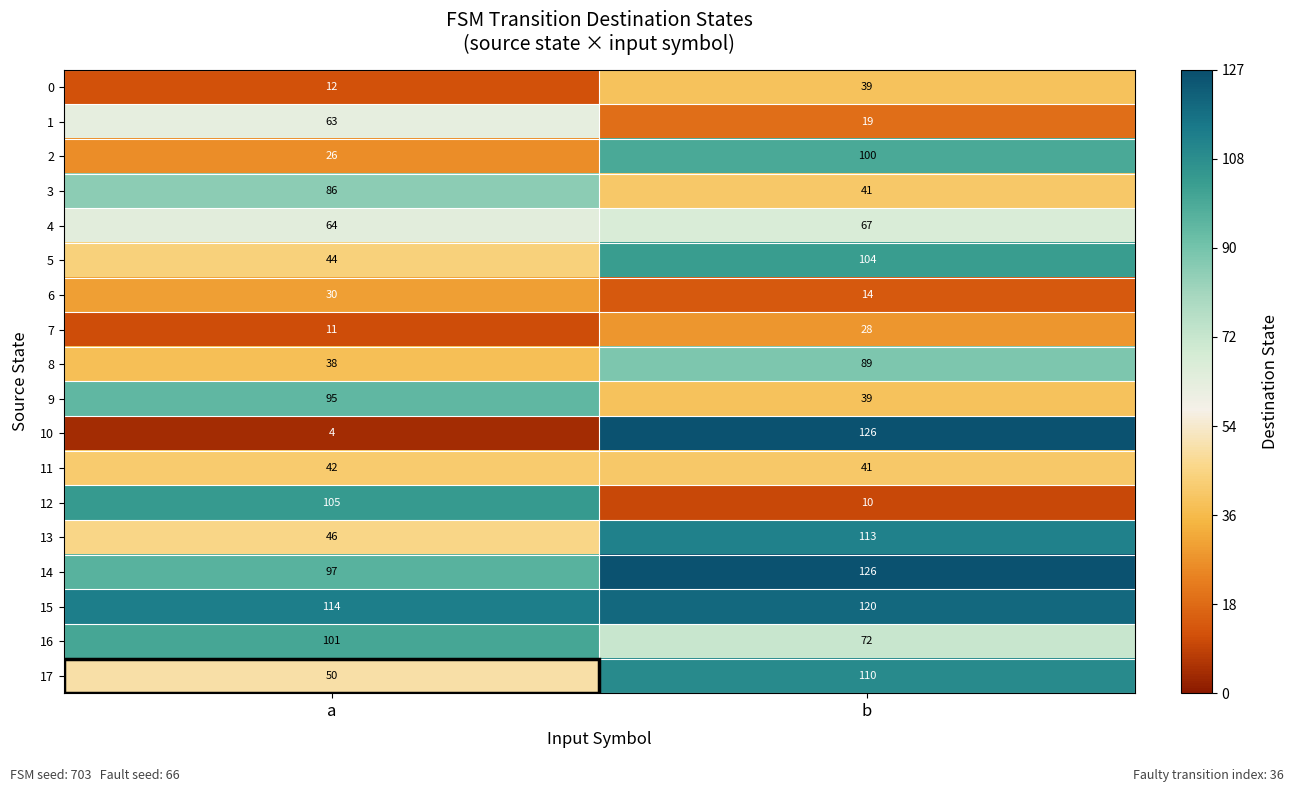

Which series has the widest spread of values?

10